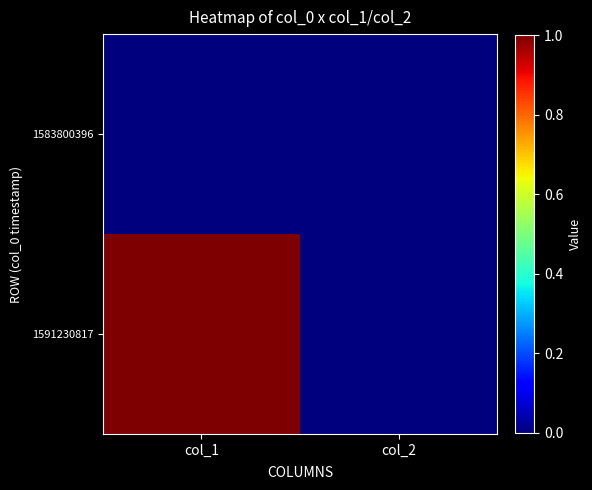

What is the difference between the highest and lowest values at col_1?

1